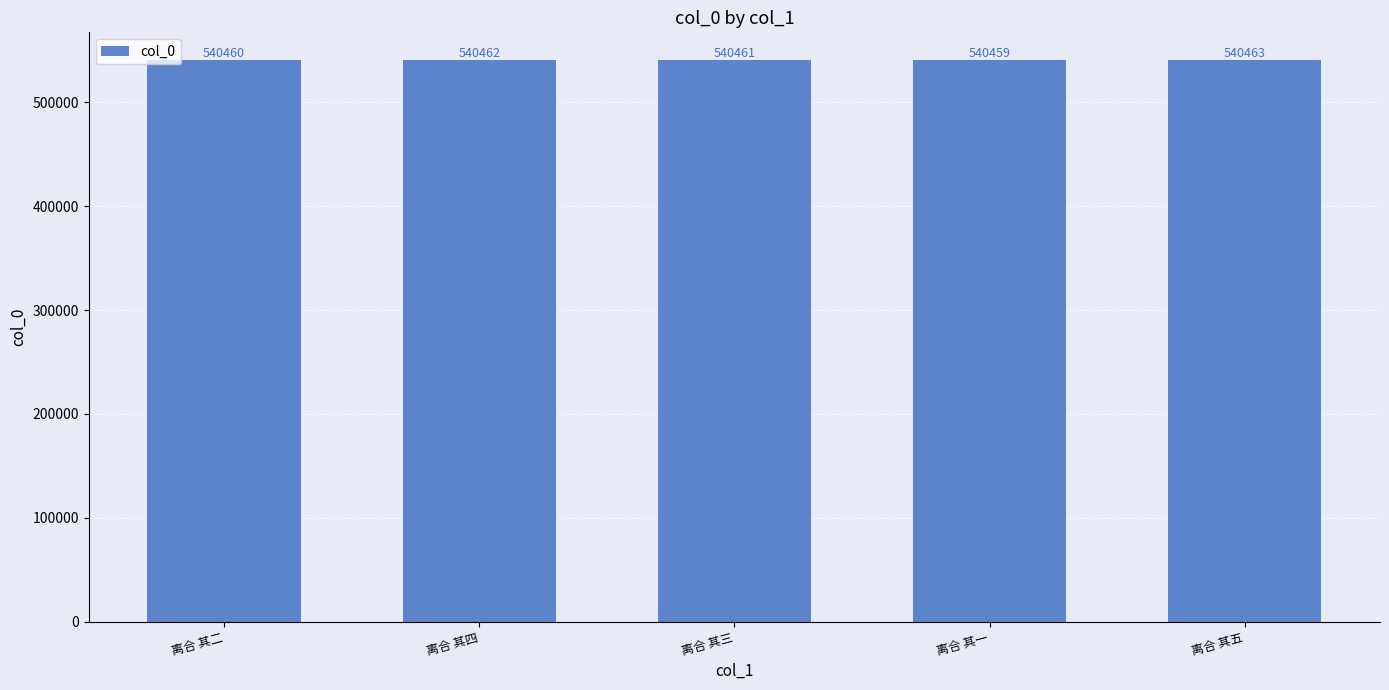

Rank the categories by value from lowest to highest.

离合 其一, 离合 其二, 离合 其三, 离合 其四, 离合 其五